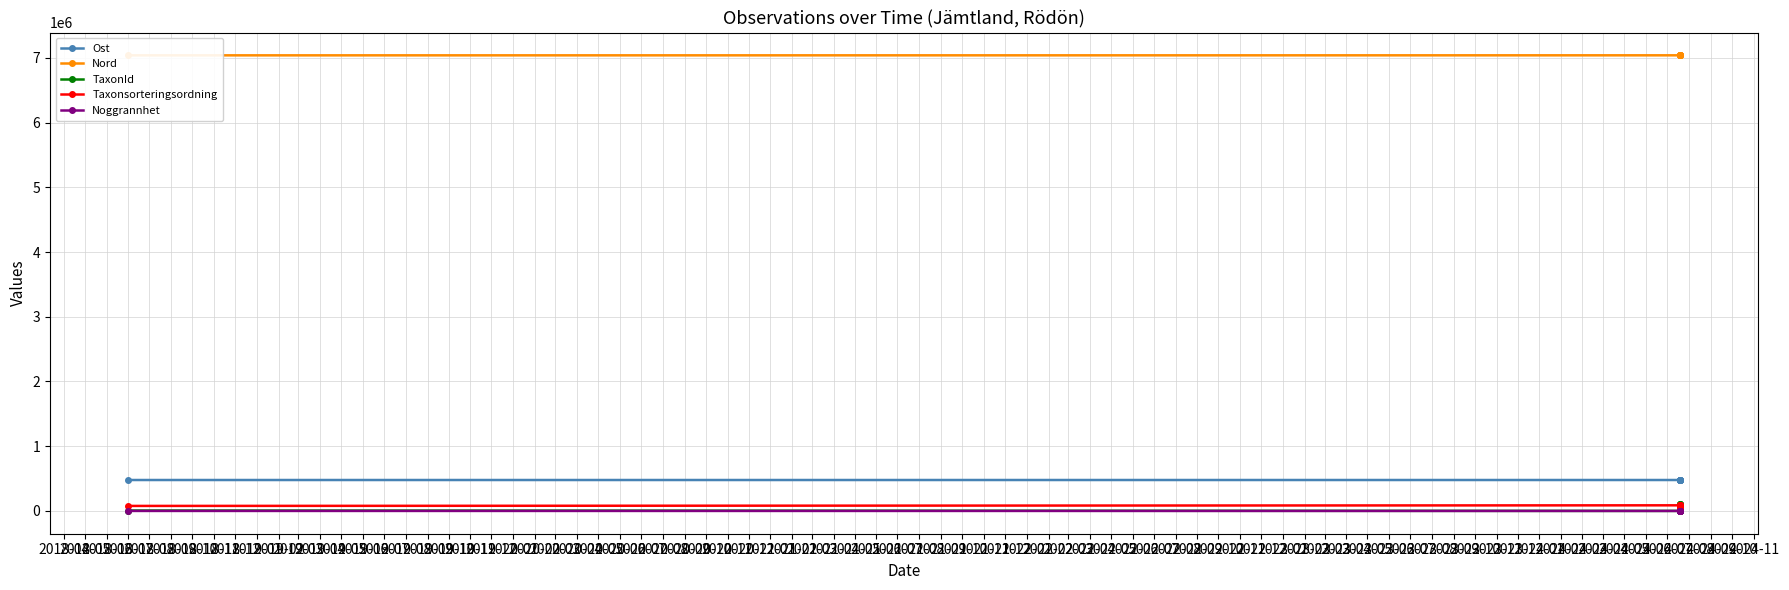

What is the difference between the highest and lowest values at 2018-11?

7038684.0